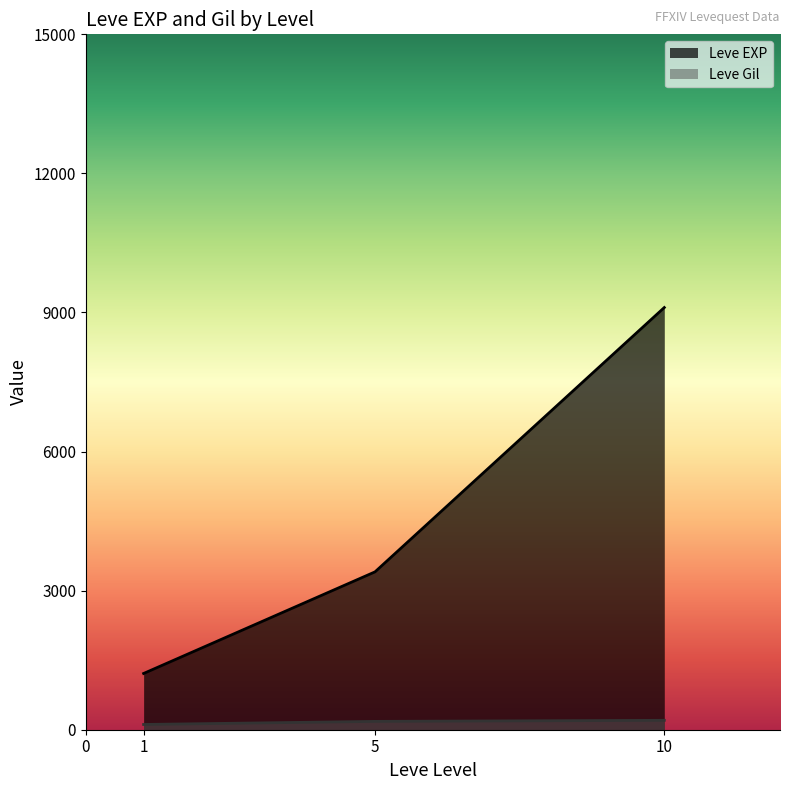

Does the chart have visible grid lines?

No